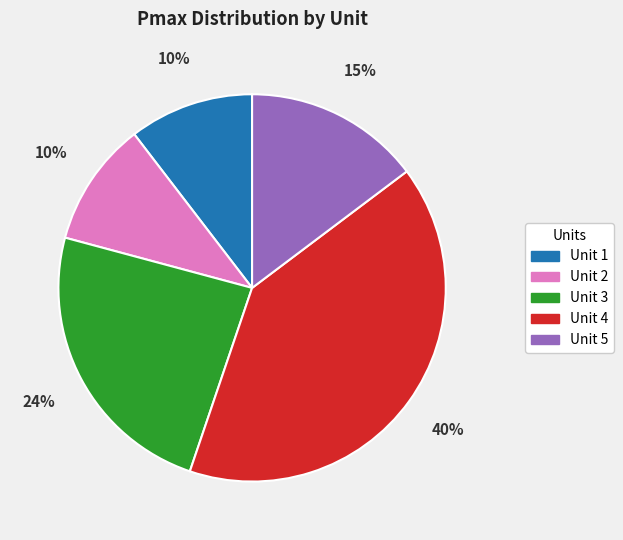

Does Unit 5 account for over 50% of the chart?

No